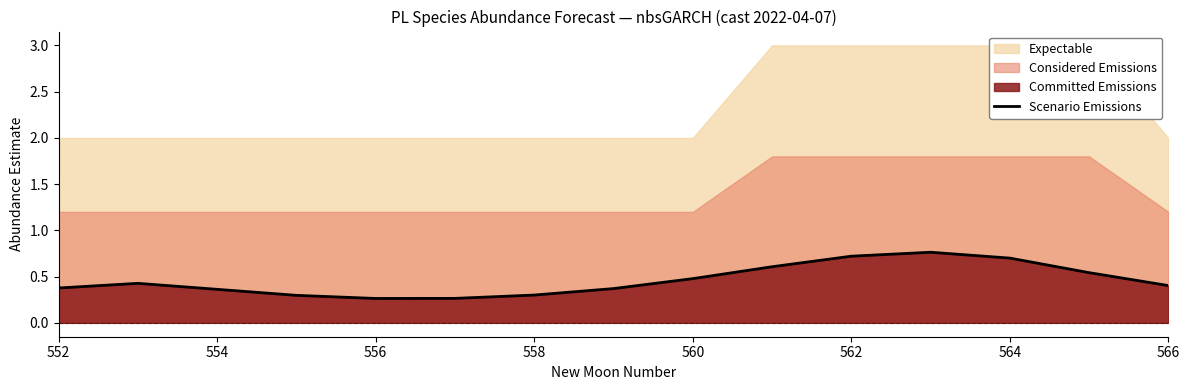

The Scenario Emissions series shows 0.7 at 562. True or false?

True